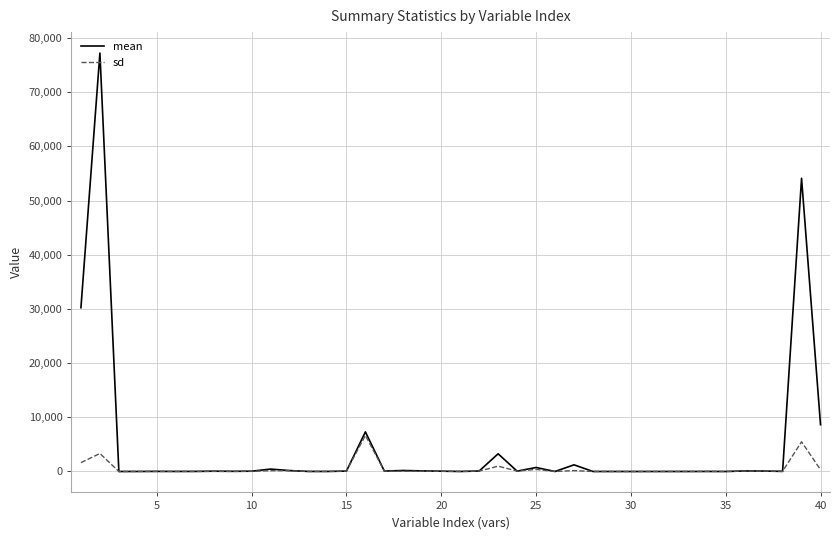

Which series has the largest range (max minus min)?

mean